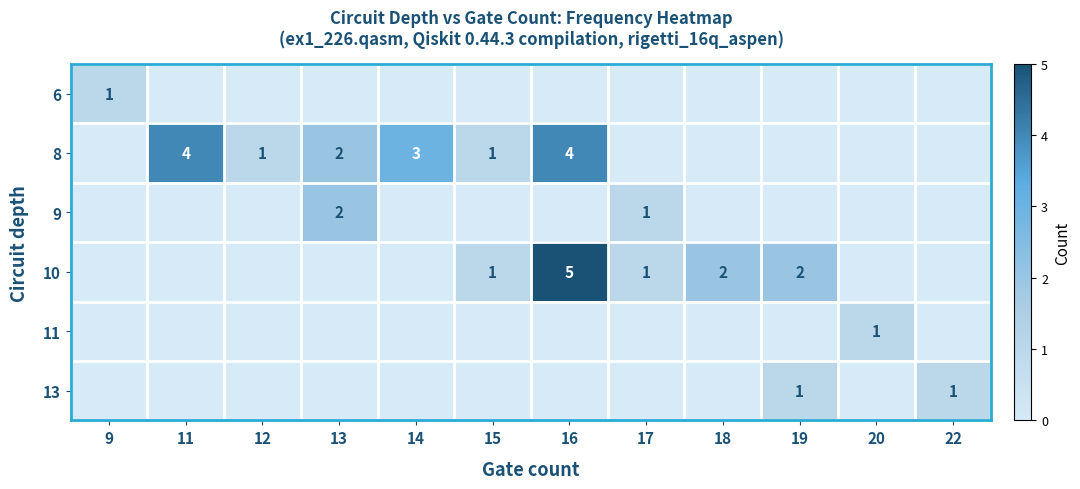

Is it true that 8 equals 3 at 14?

True